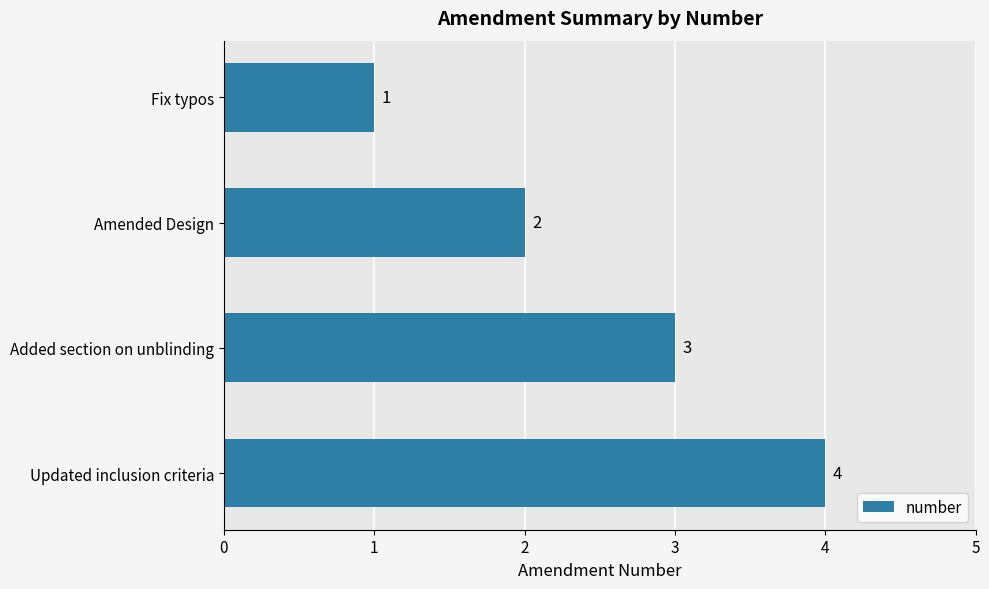

Reading bottom to top, what are all the values shown in this chart?

Updated inclusion criteria=4	Added section on unblinding=3	Amended Design=2	Fix typos=1